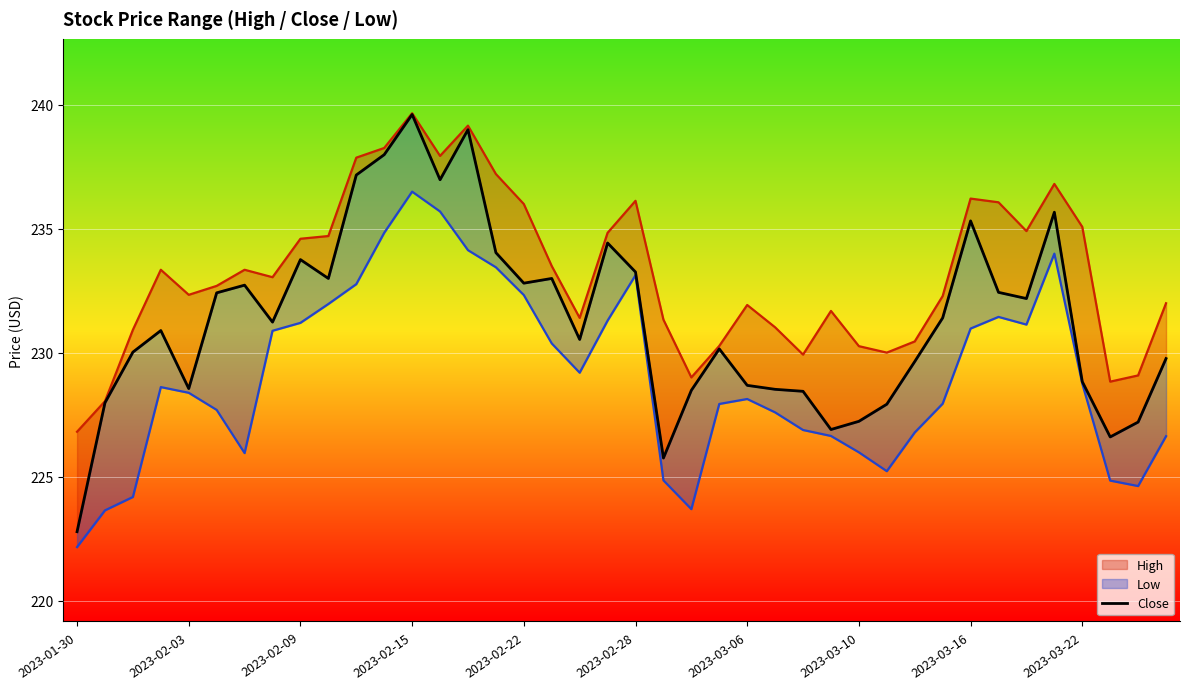

Read the value at 2023-03-22.

228.8